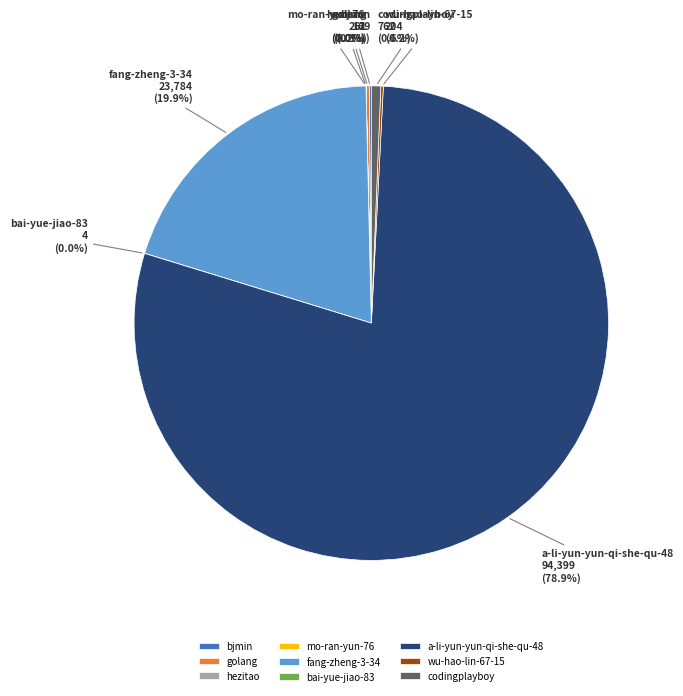

Is a-li-yun-yun-qi-she-qu-48 the majority of the pie?

Yes